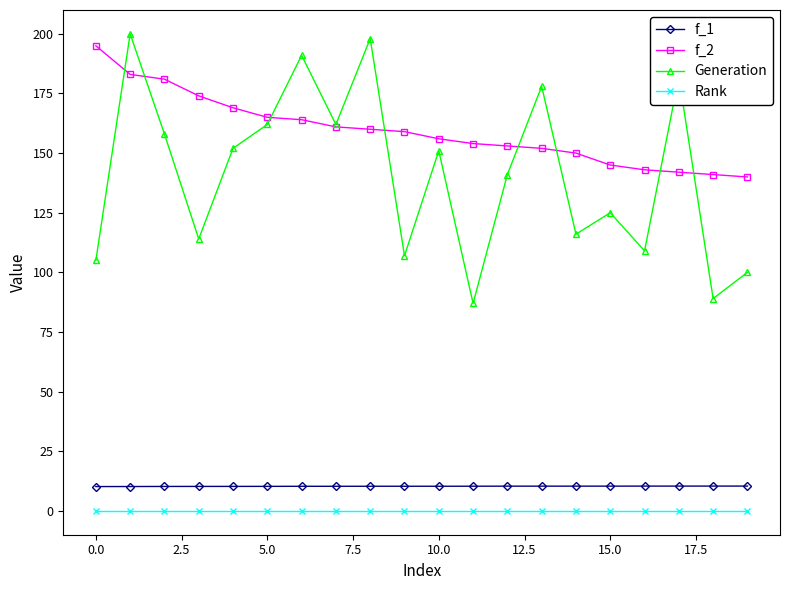

Does the chart display data point markers on the line(s)?

Yes